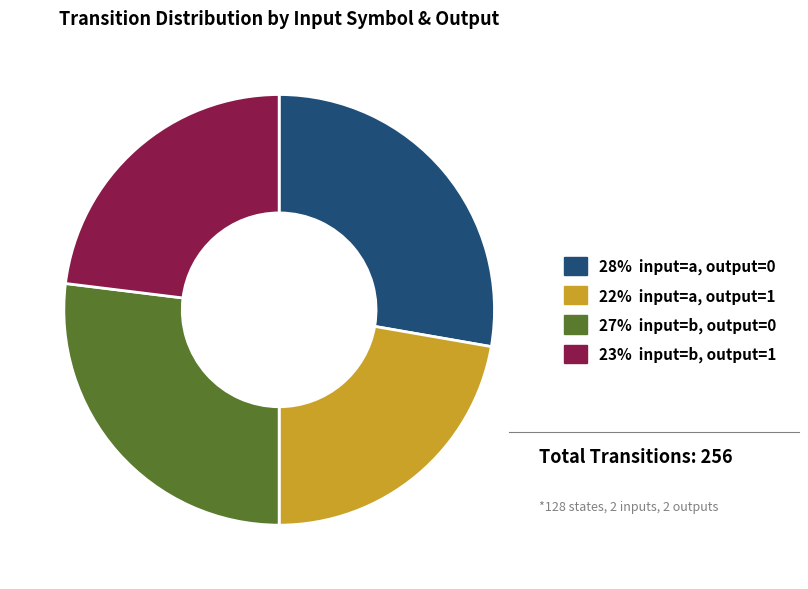

Is there a majority slice in this chart?

No